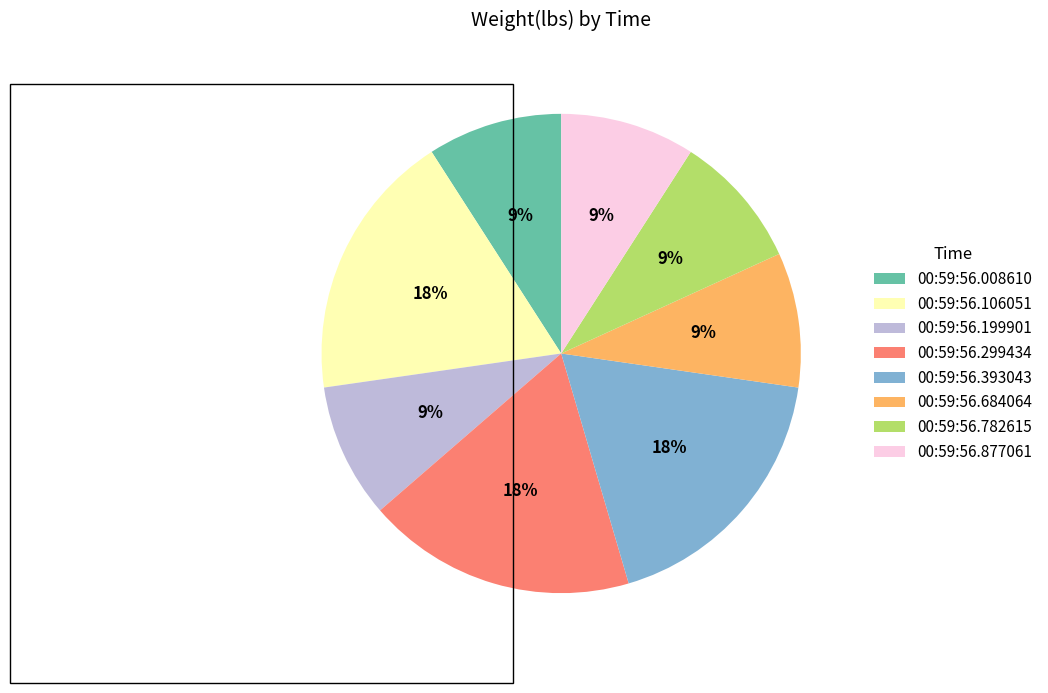

Does any single category account for the majority?

No